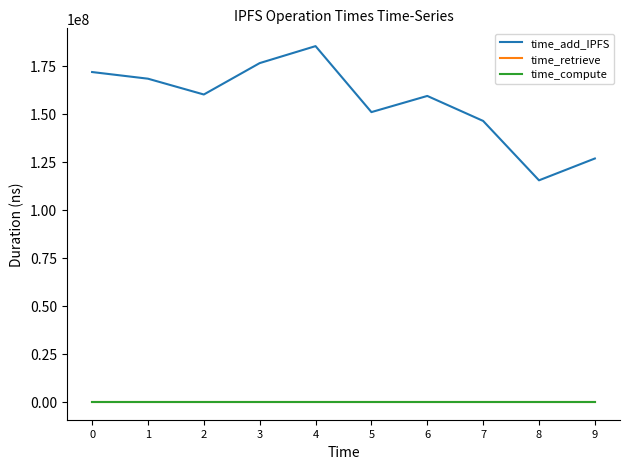

The value of time_retrieve at 5 is 0. True or false?

True